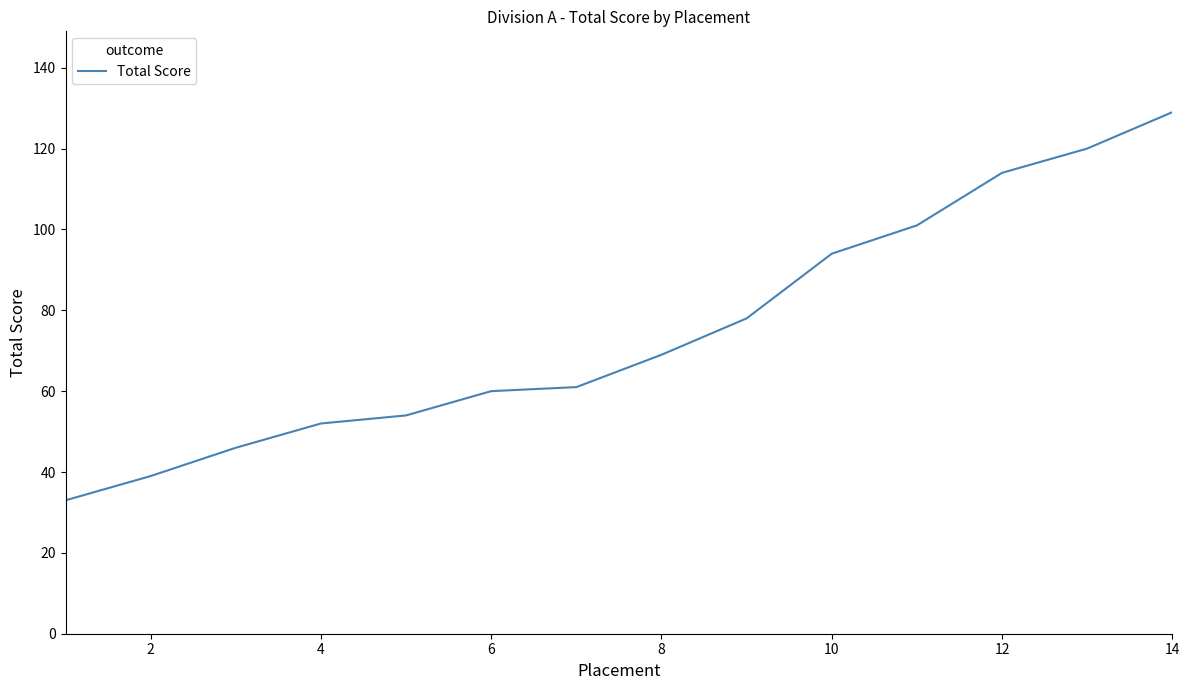

What is the greatest value displayed?

129